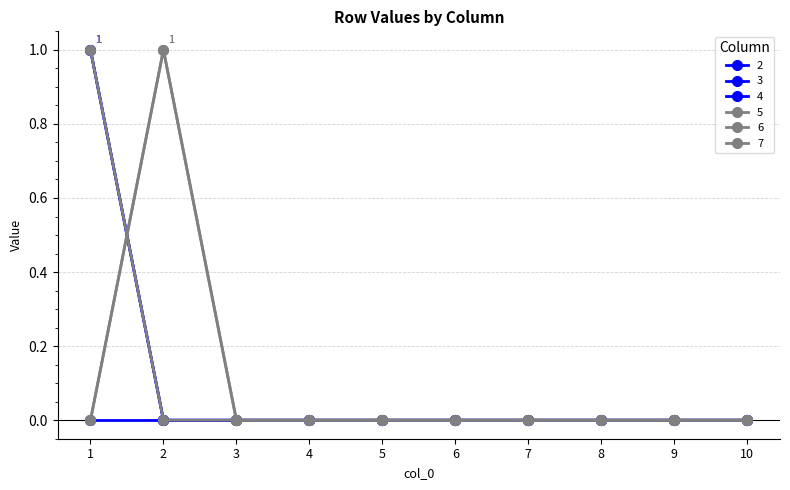

Which label corresponds to the smallest value in the chart?

2